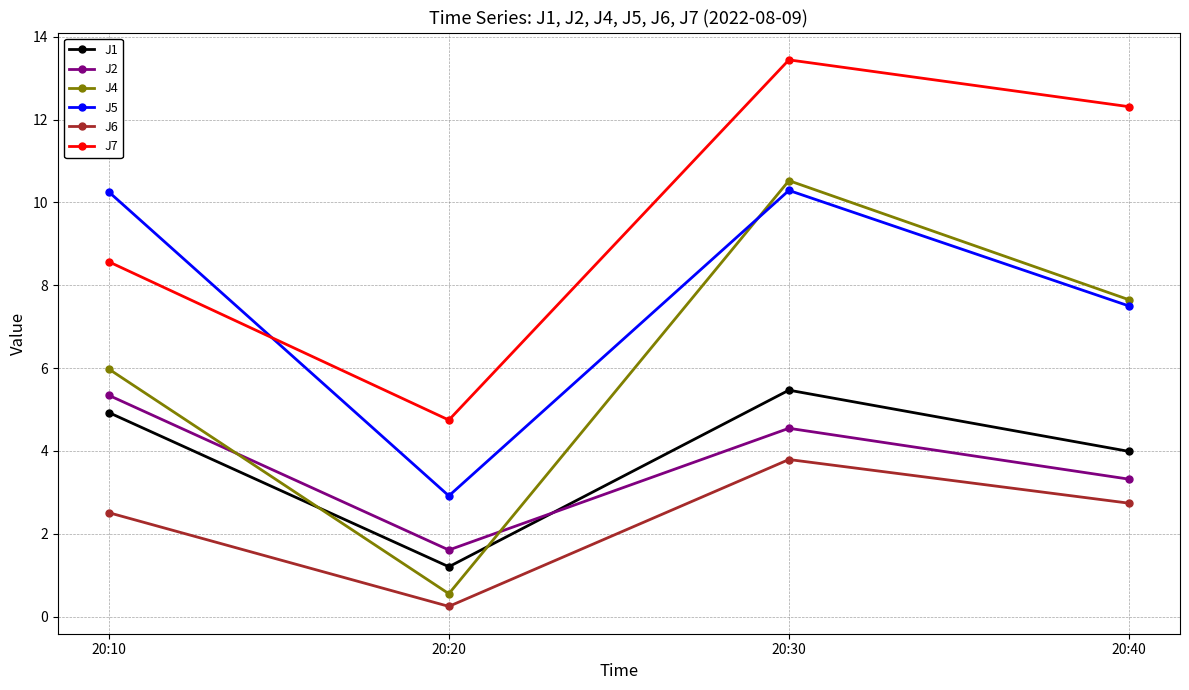

True or false: J5 has a value of 12.1 at 20:40.

False